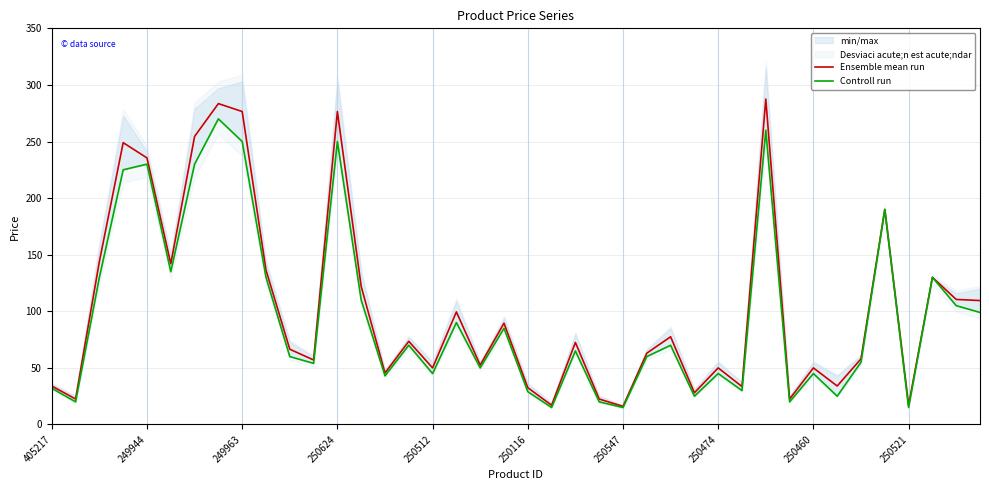

True or false: Controll run has more than 1 interior local peaks.

True